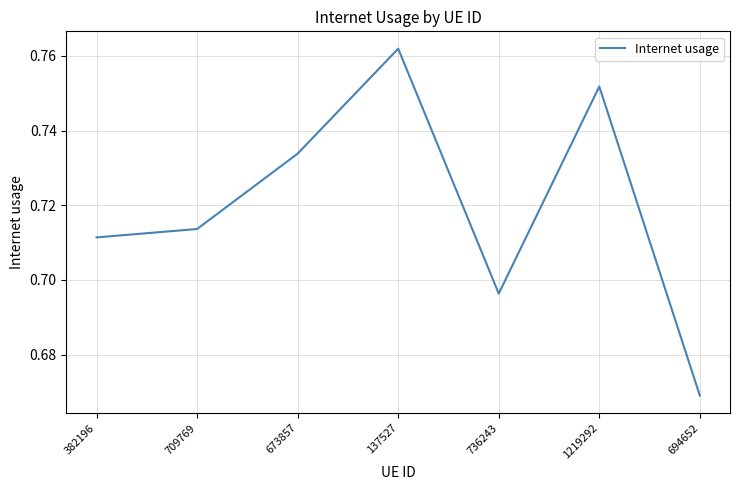

What is the sum of the values at 736243 and 382196?

1.4